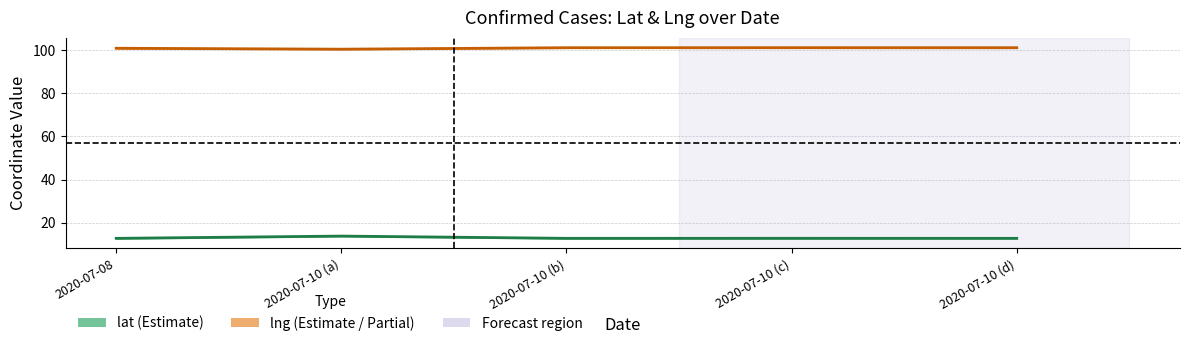

What is the value of the lat point at the 2nd from the left?

13.7